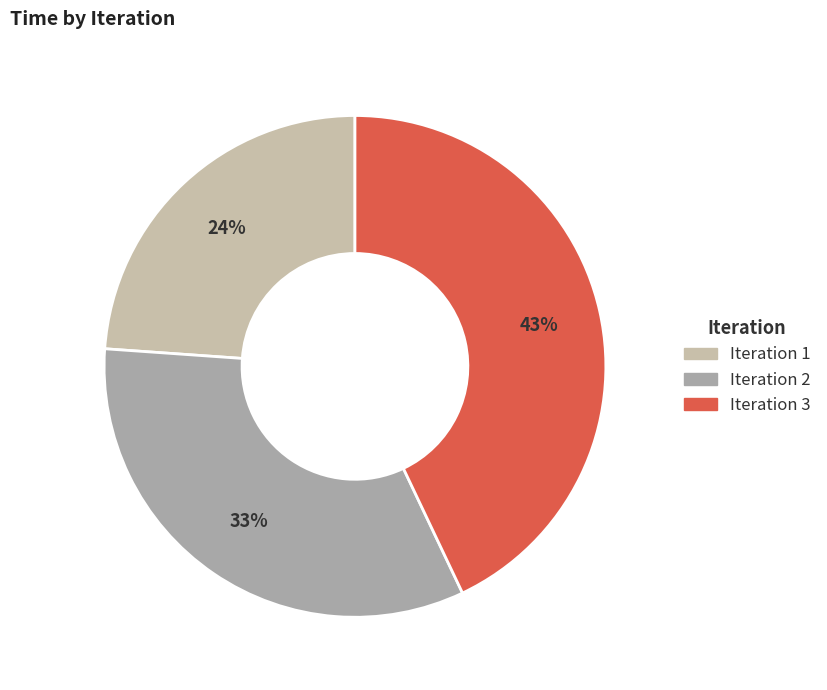

To the nearest percent, what is the difference between the largest and smallest slice percentages?

19%